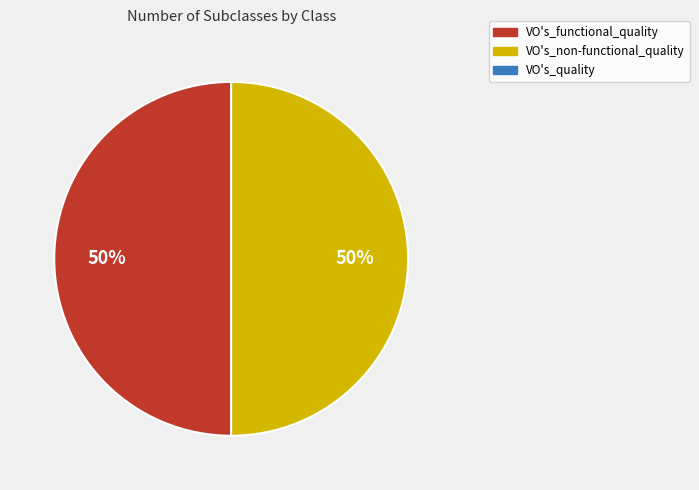

To the nearest percent, what is the average slice percentage?

50%